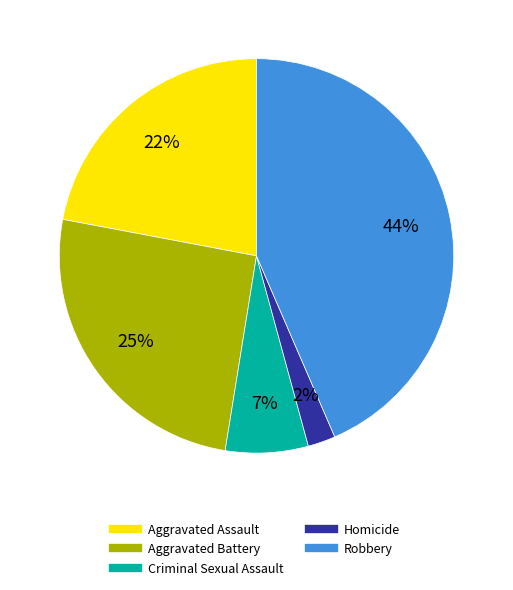

To the nearest percent, what is the combined percentage of Homicide and Criminal Sexual Assault?

9%